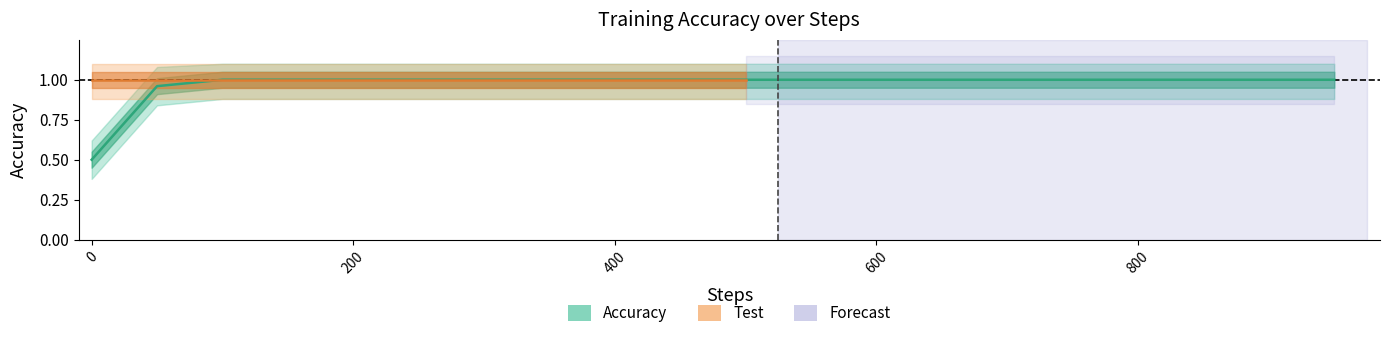

The chart shows a value of 1.7 at 13. True or false?

False